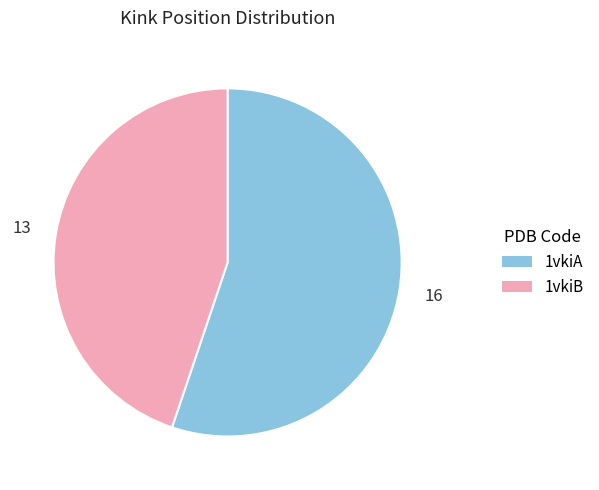

To the nearest percent, what is the combined percentage of 1vkiA and 1vkiB?

100%